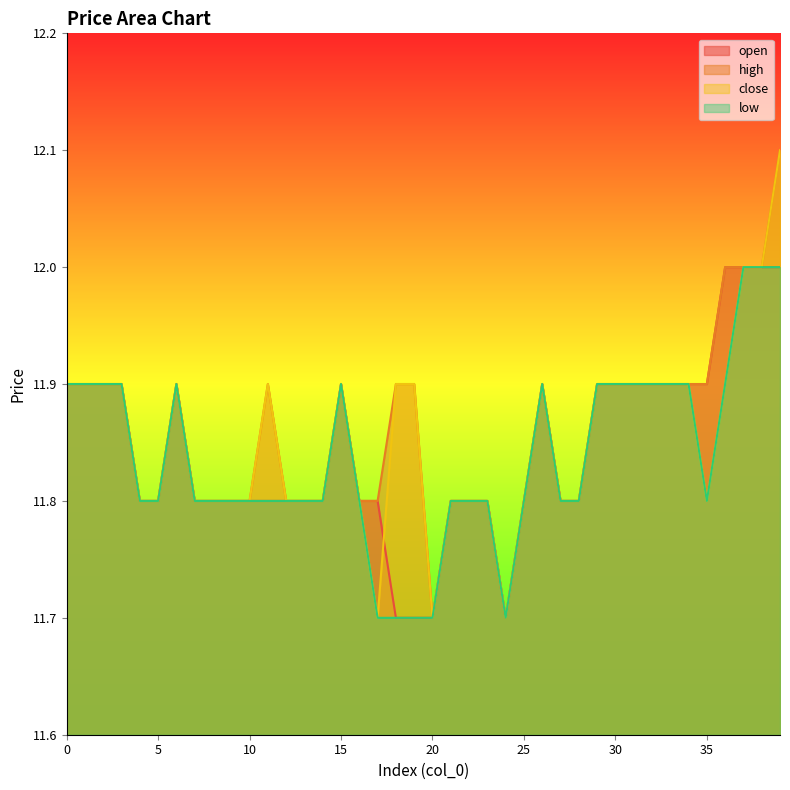

What is the highest value of the low series?

12.0